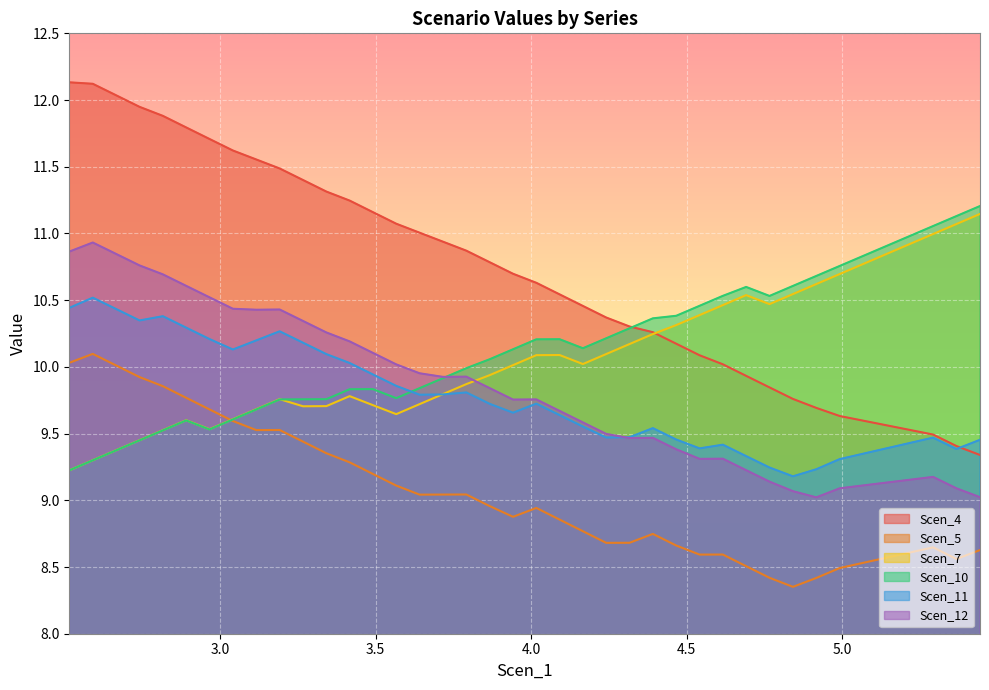

At 3.266197005776516, list the series in order from smallest to largest.

Scen_5, Scen_7, Scen_10, Scen_11, Scen_12, Scen_4